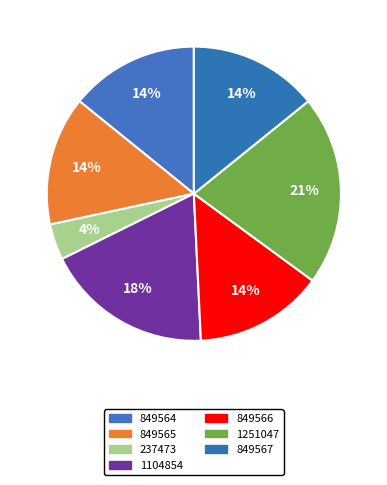

Count the number of slices in the pie.

7